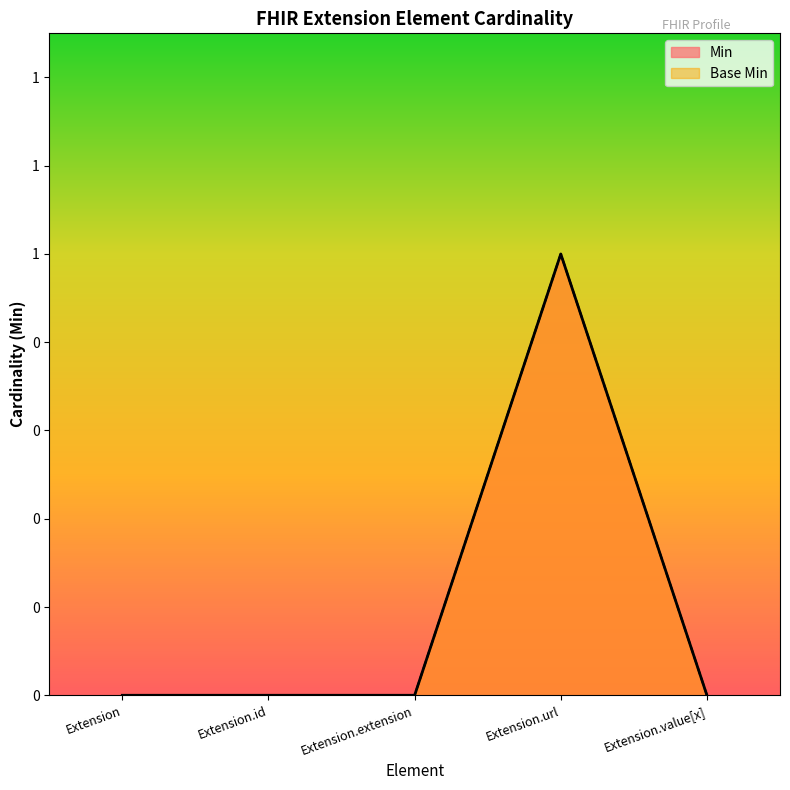

Reading right to left, list all the values displayed in this chart.

Min: 0	1	0	0	0
Base Min: 0	1	0	0	0